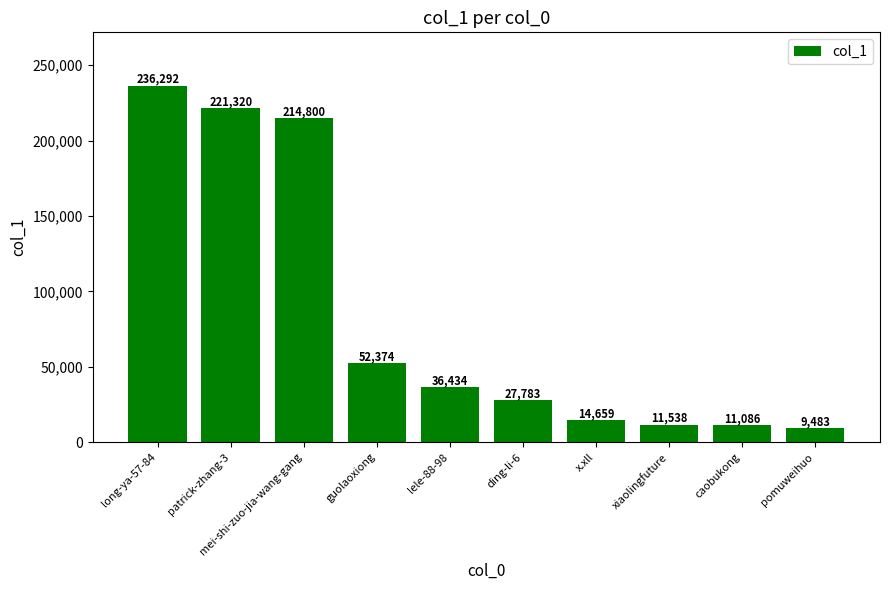

List the labels in order of value, largest first.

long-ya-57-84, patrick-zhang-3, mei-shi-zuo-jia-wang-gang, guolaoxiong, lele-88-98, ding-li-6, x.xll, xiaolingfuture, caobukong, pomuweihuo